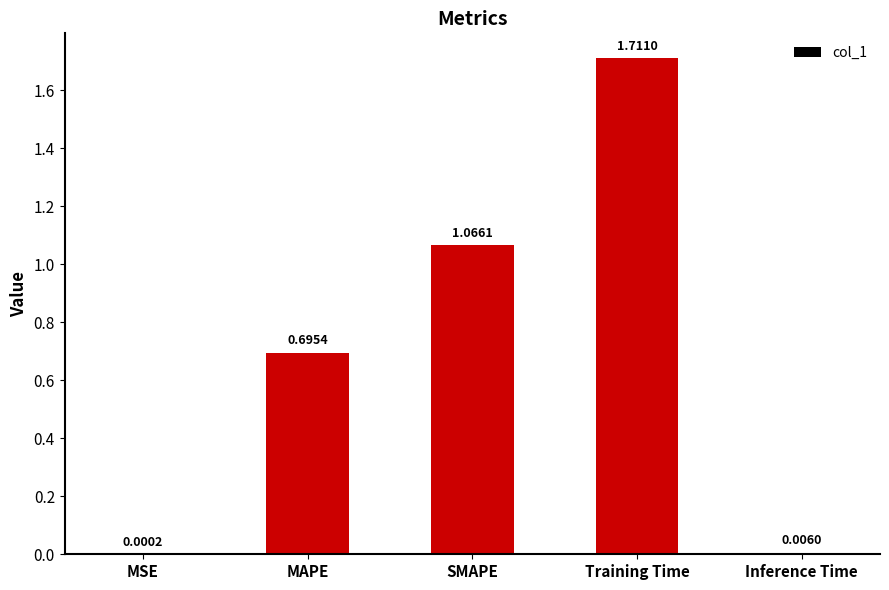

What is the sum of all values?

3.5